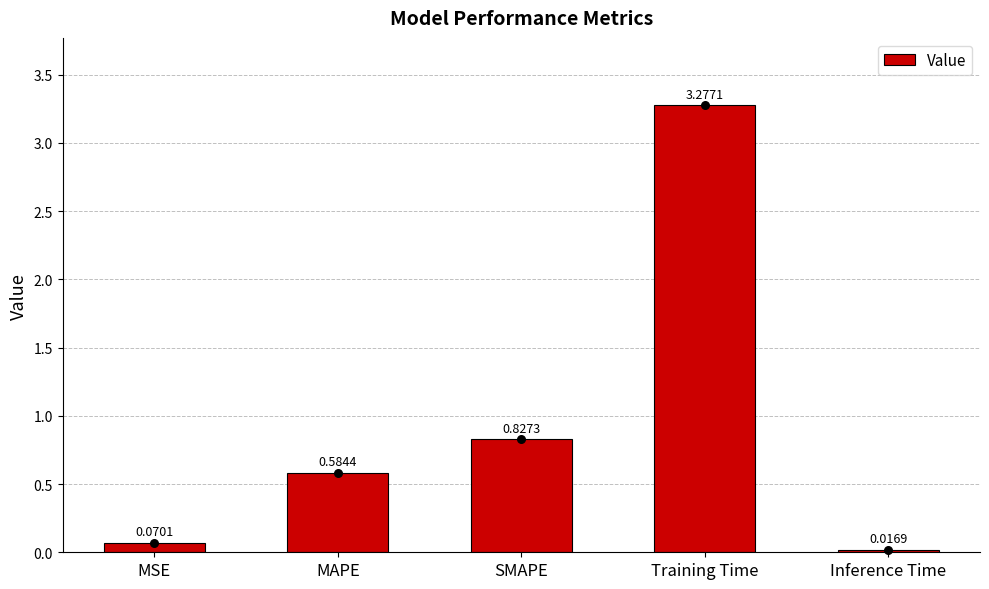

Approximately how many times larger is the value at MAPE compared to Training Time?

0.2